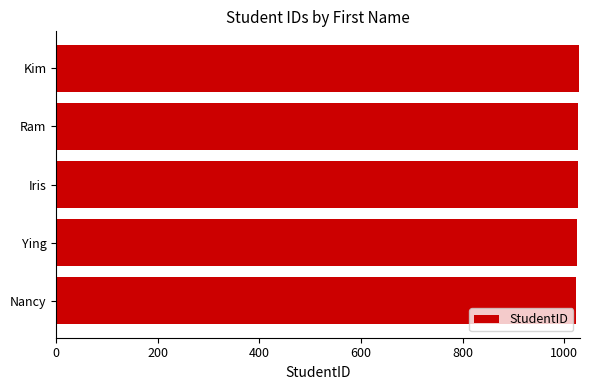

How many bars are there in total?

5